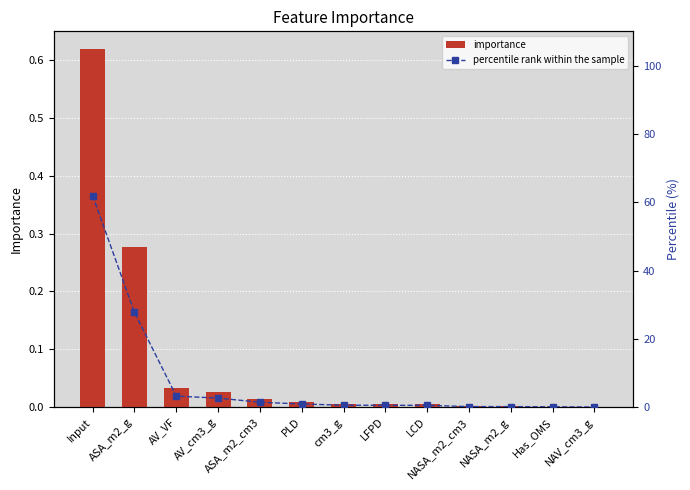

Reading left to right, extract all data points from this chart.

importance: 0.6	0.3	0.0	0.0	0.0	0.0	0.0	0.0	0.0	0.0	0.0	0.0	0.0
percentile rank within the sample: 61.9	27.7	3.2	2.7	1.4	0.9	0.6	0.5	0.5	0.2	0.2	0.1	0.0